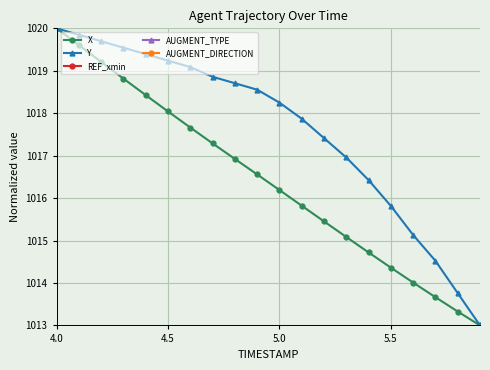

How many values in the X series exceed 1016?

11